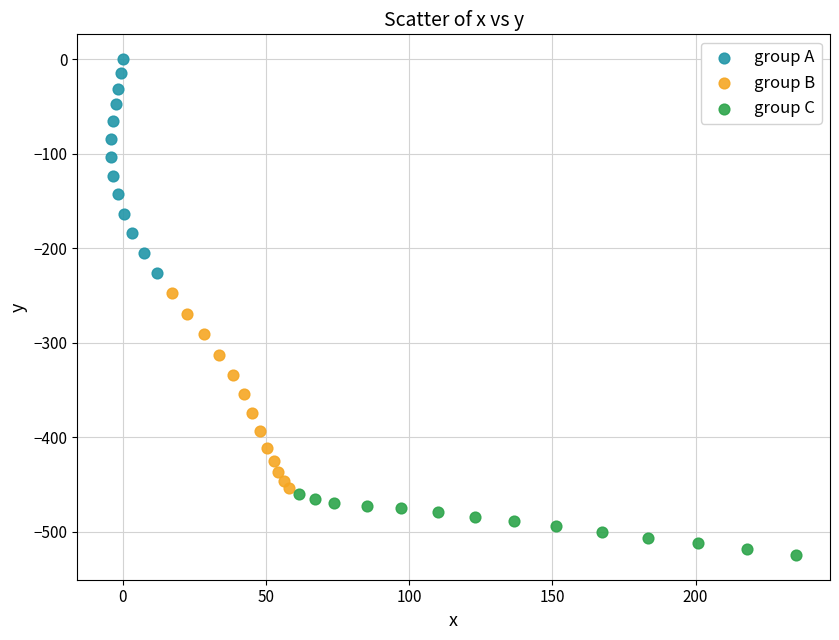

Which series has the largest Y range (max minus min)?

group A